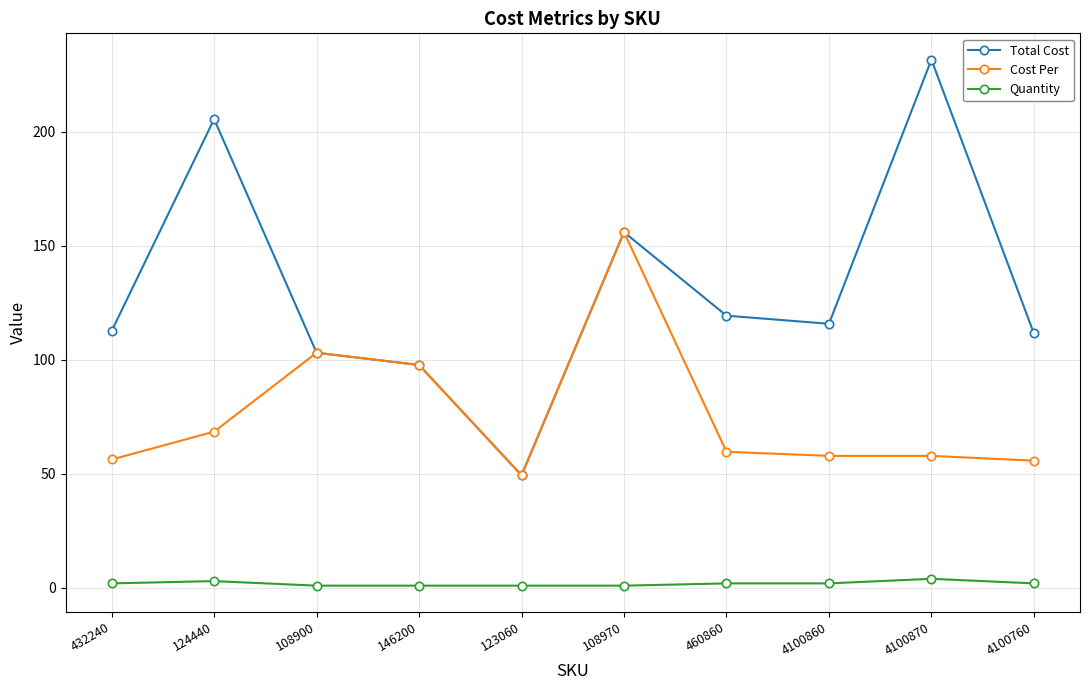

At which category does Cost Per reach its first local valley?

123060